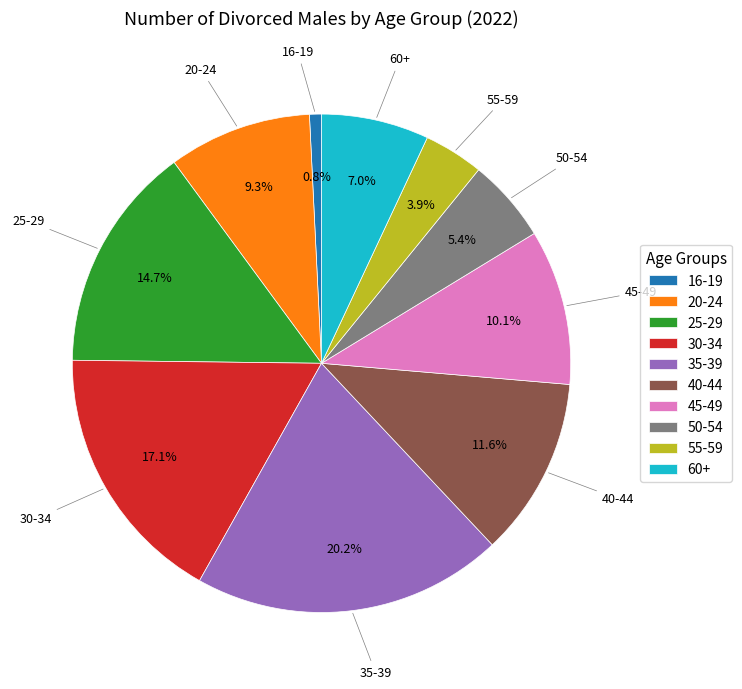

Approximately how many times larger is the value at 45-49 compared to 20-24?

1.1